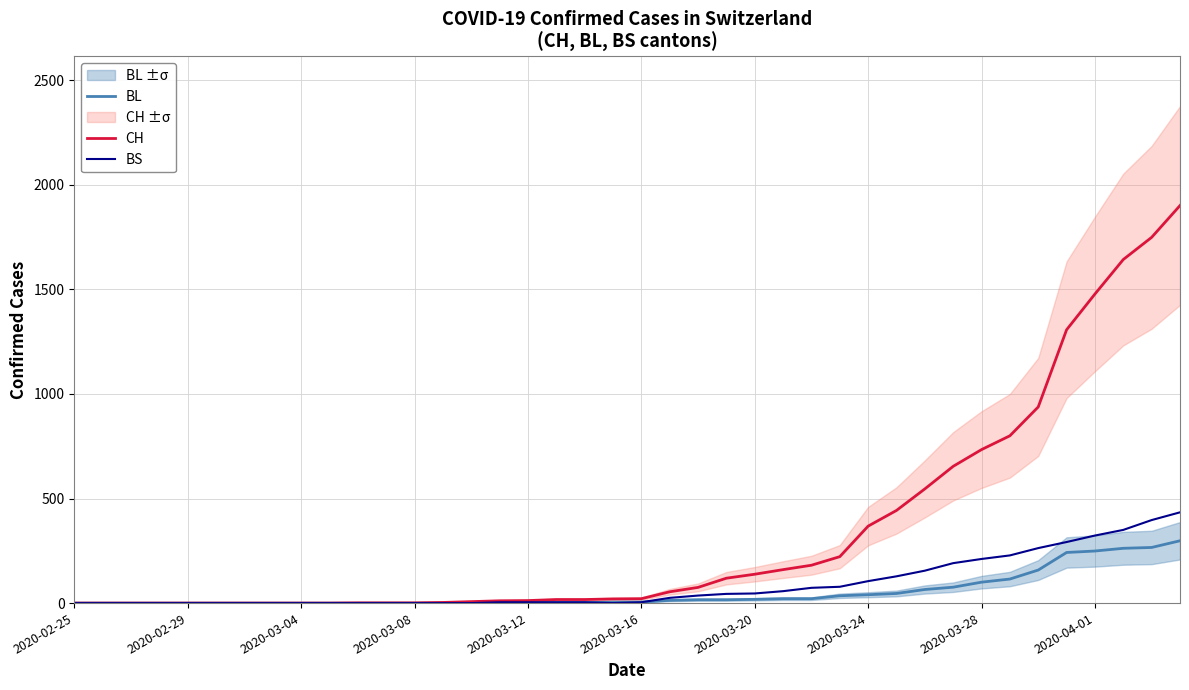

True or false: CH and BS cross at least once.

False